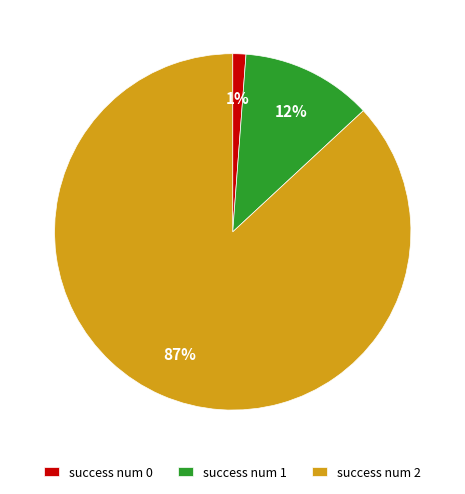

How many slices are in this pie chart?

3